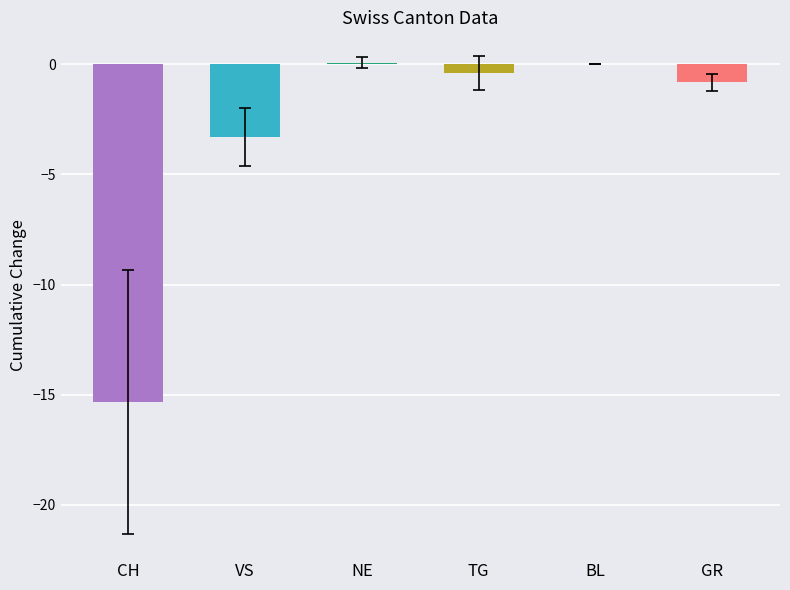

What is the change in value from BL to GR?

-0.8